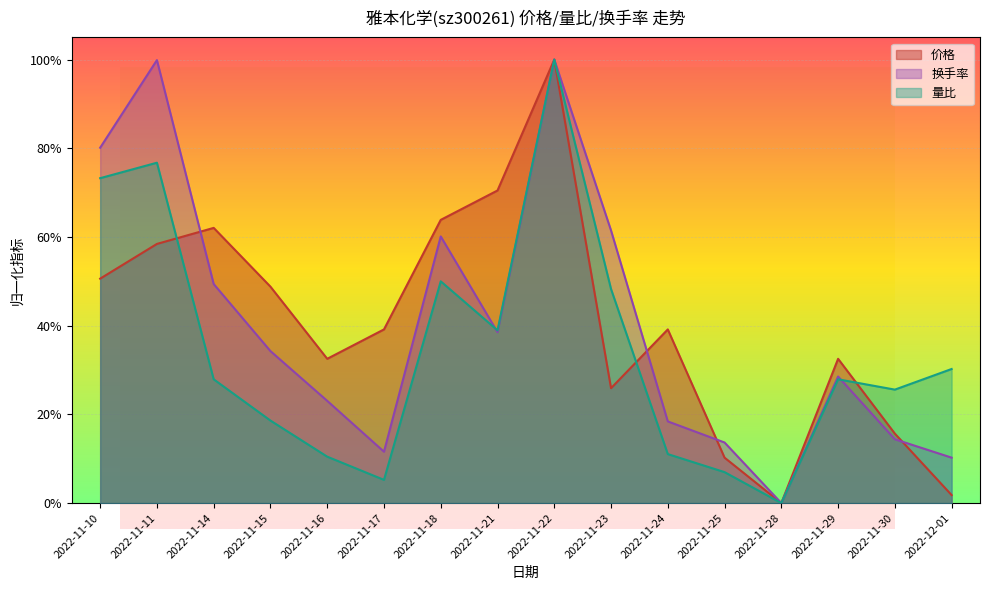

What are all the series names shown in the legend?

价格, 换手率, 量比